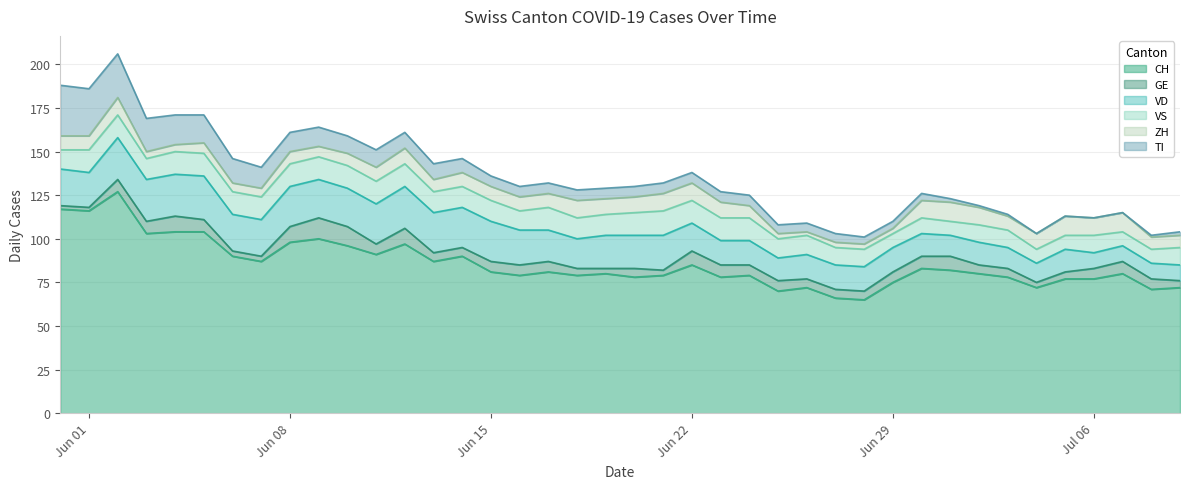

What is the difference between the GE values at 3 and 25?

1